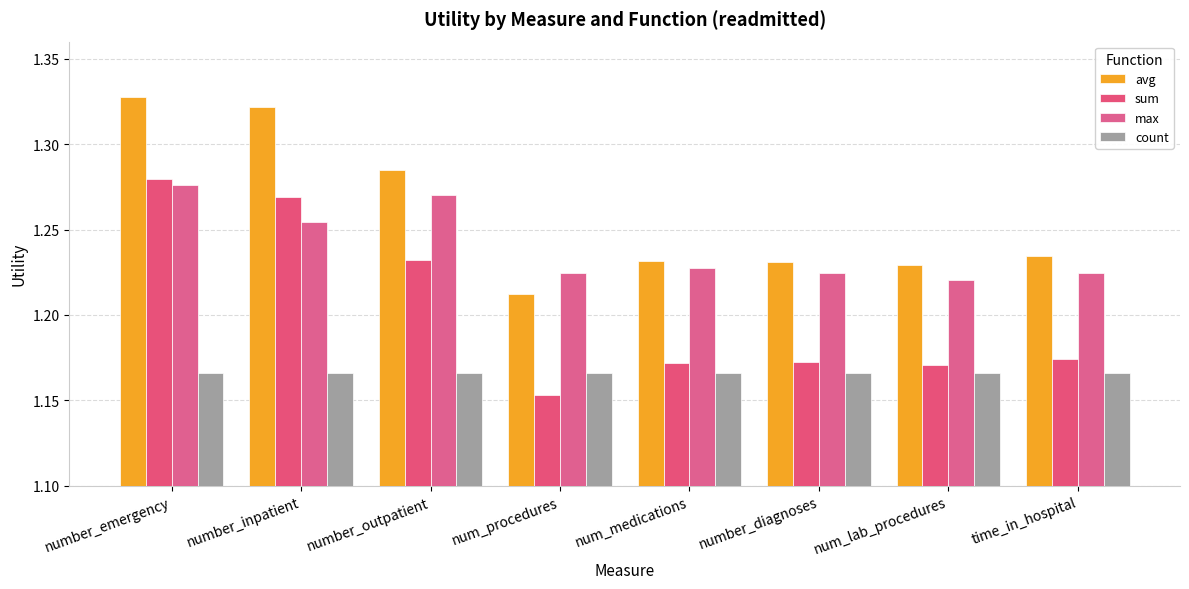

The count series shows 1.2 at number_outpatient. True or false?

True